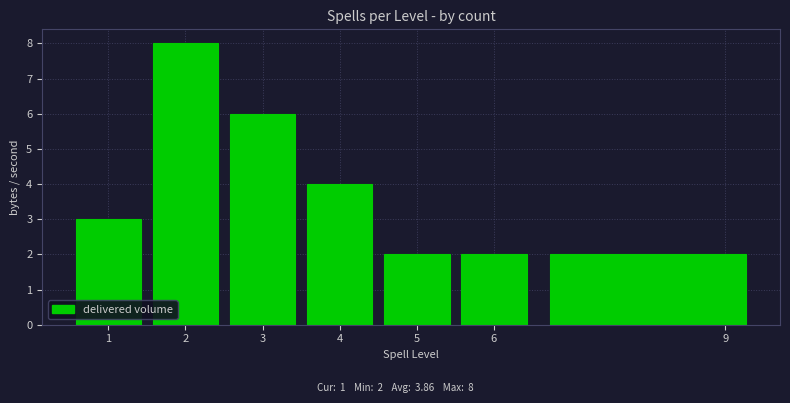

Which range on the x-axis has the tallest bar?

1.5 to 2.5